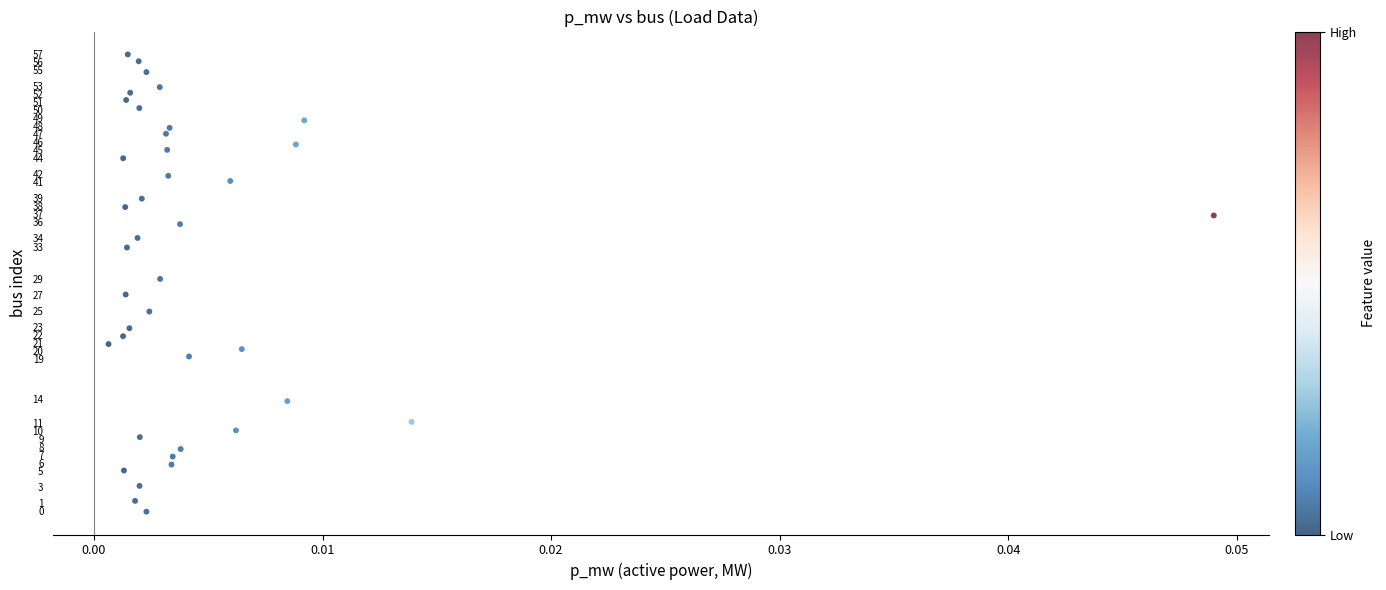

What is the range of Y values (max minus min)?

57.0